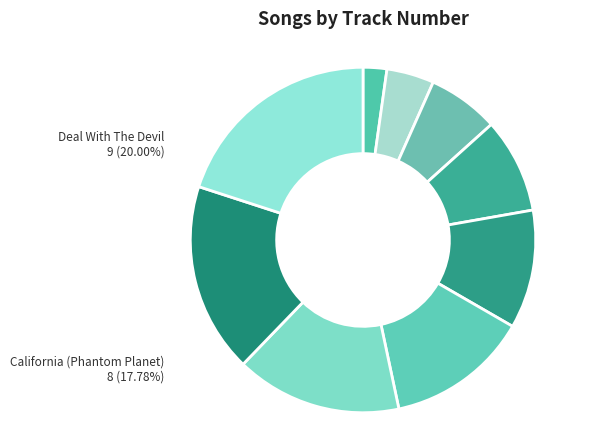

Is there any slice that represents more than half of the pie?

No